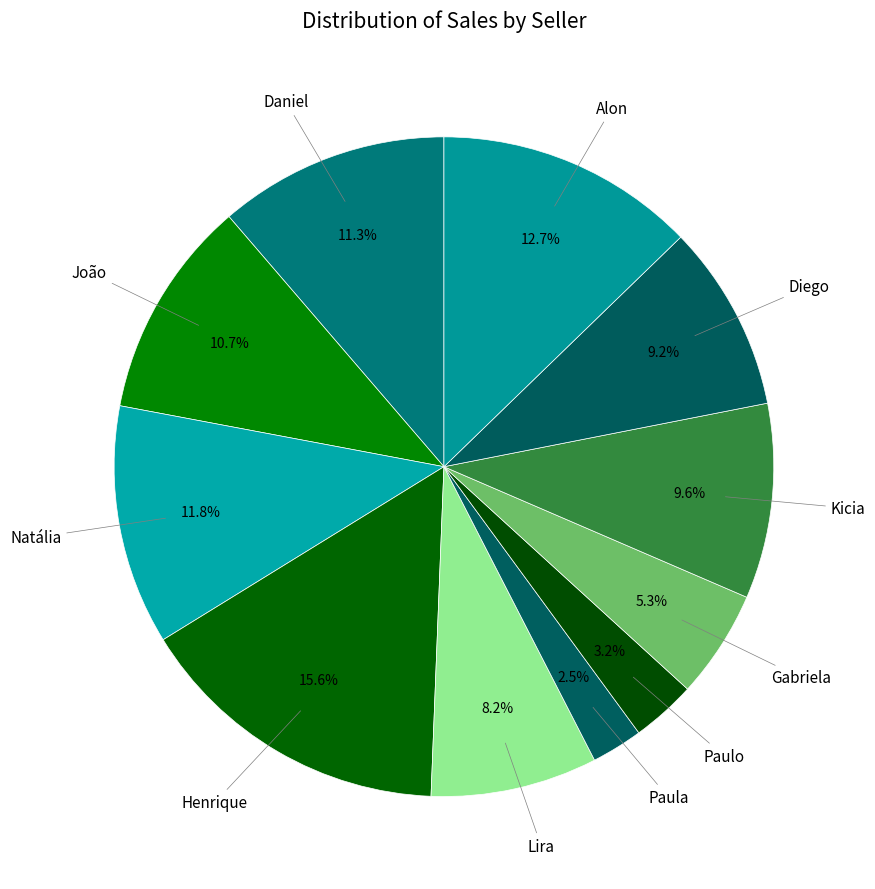

To the nearest percent, what is the average slice percentage?

9%